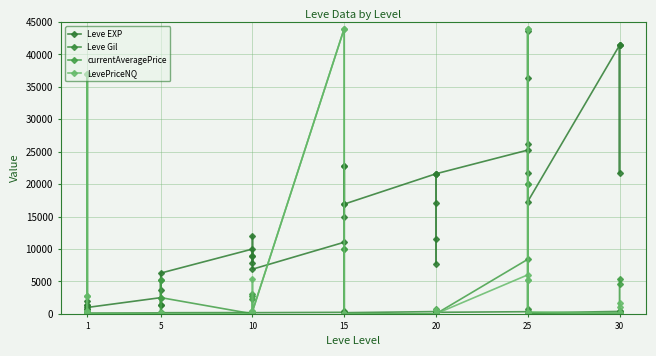

What is the sum of all Leve EXP values?

605250